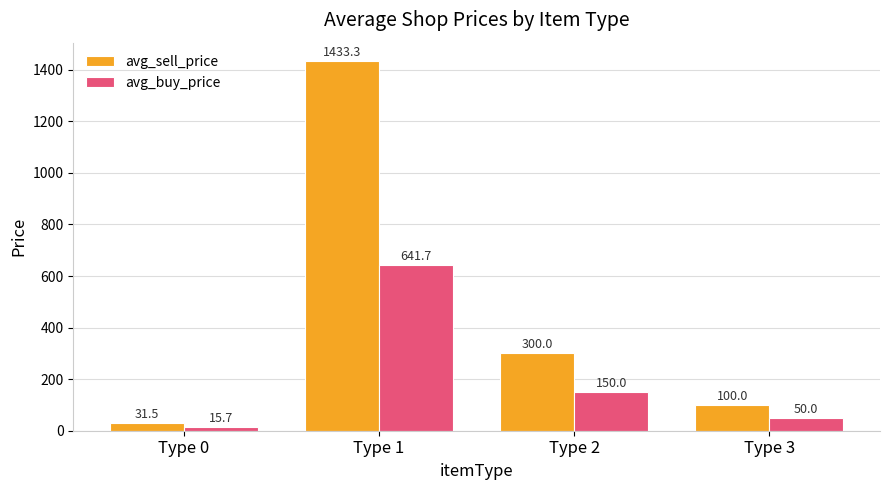

What is the value of the avg_buy_price bar at the 2nd from the left?

641.7